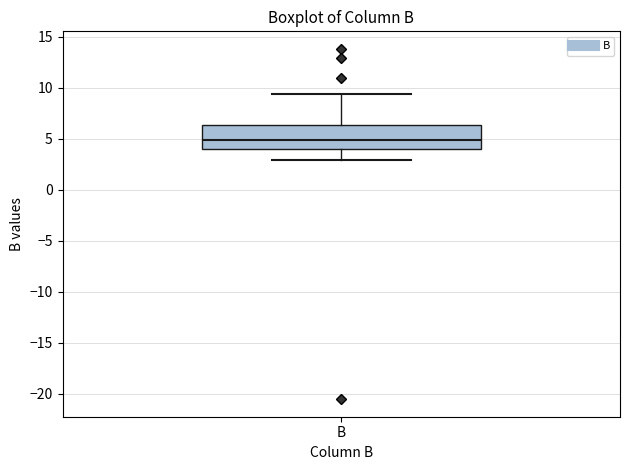

Read this box plot against the y-axis: the position of the median line, the range covered by the box, and the ends of both whiskers. The values are not printed on the chart, so give them approximately, as read against the axis.

median 5.0, box 4.0 to 6.5, whiskers 3.0 to 9.5